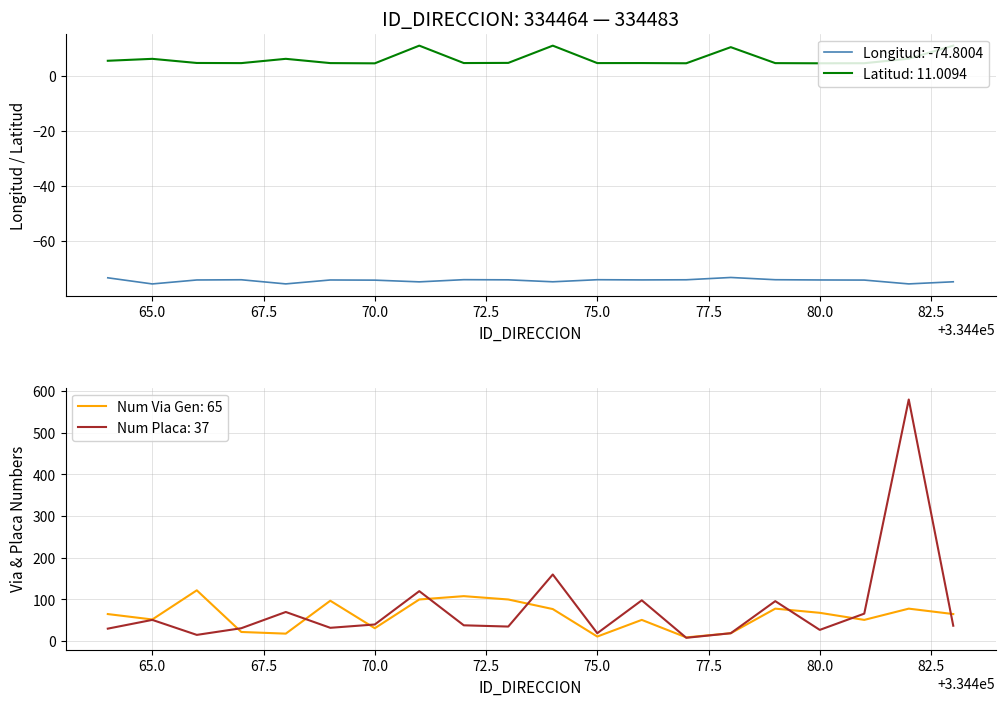

What is the total value across all series at 334483?

38.2